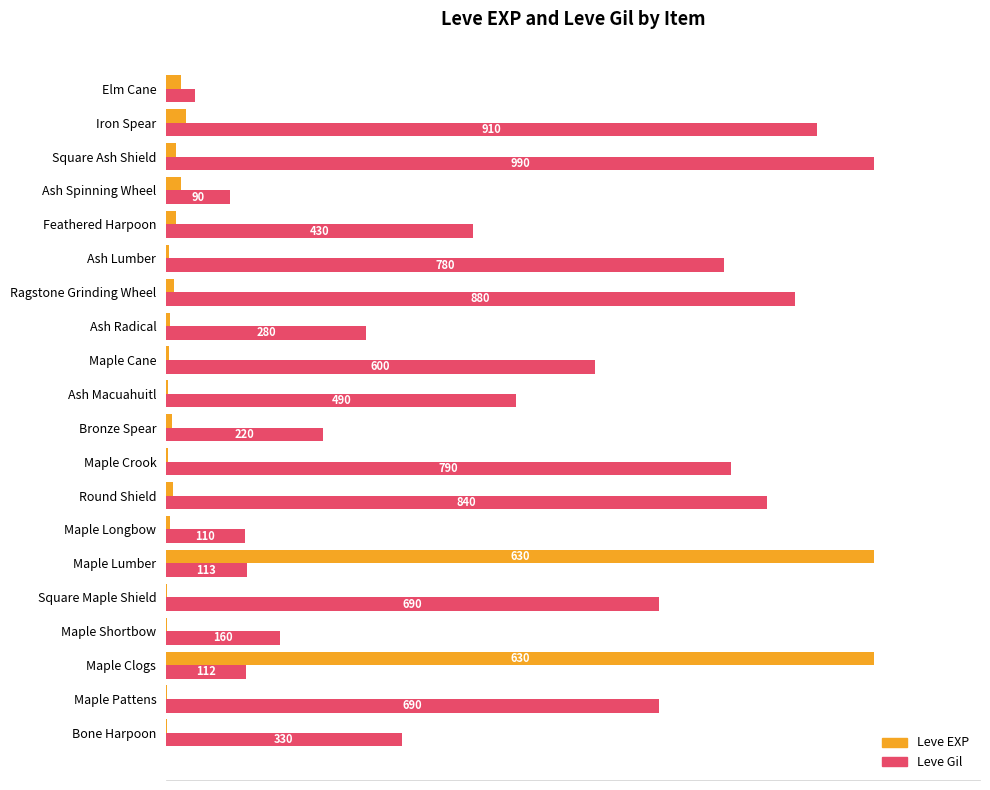

What are all the series names shown in the legend?

Leve EXP, Leve Gil